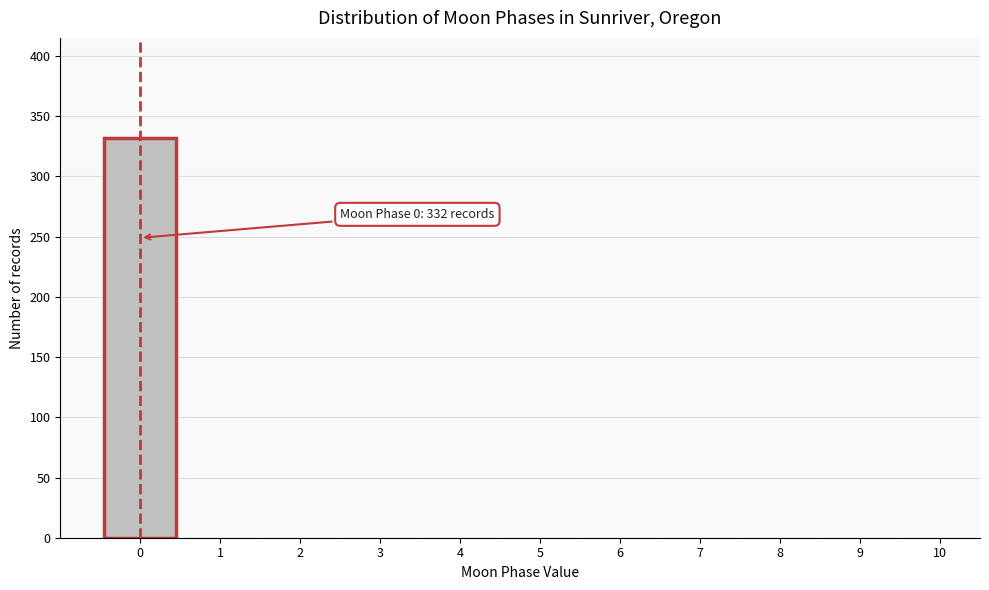

Over which range of the x-axis is the bar tallest?

-0.5 to 0.5